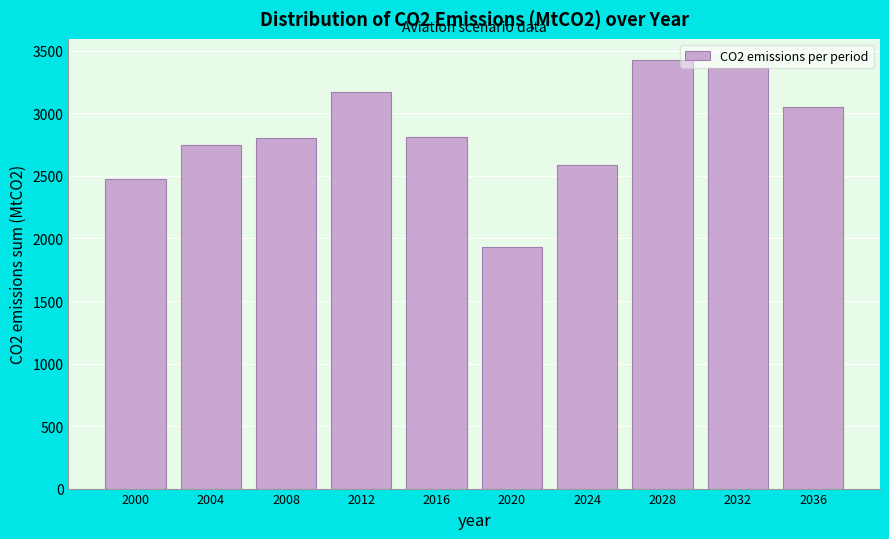

True or false: the data shows 6024.6 at 2028.

False